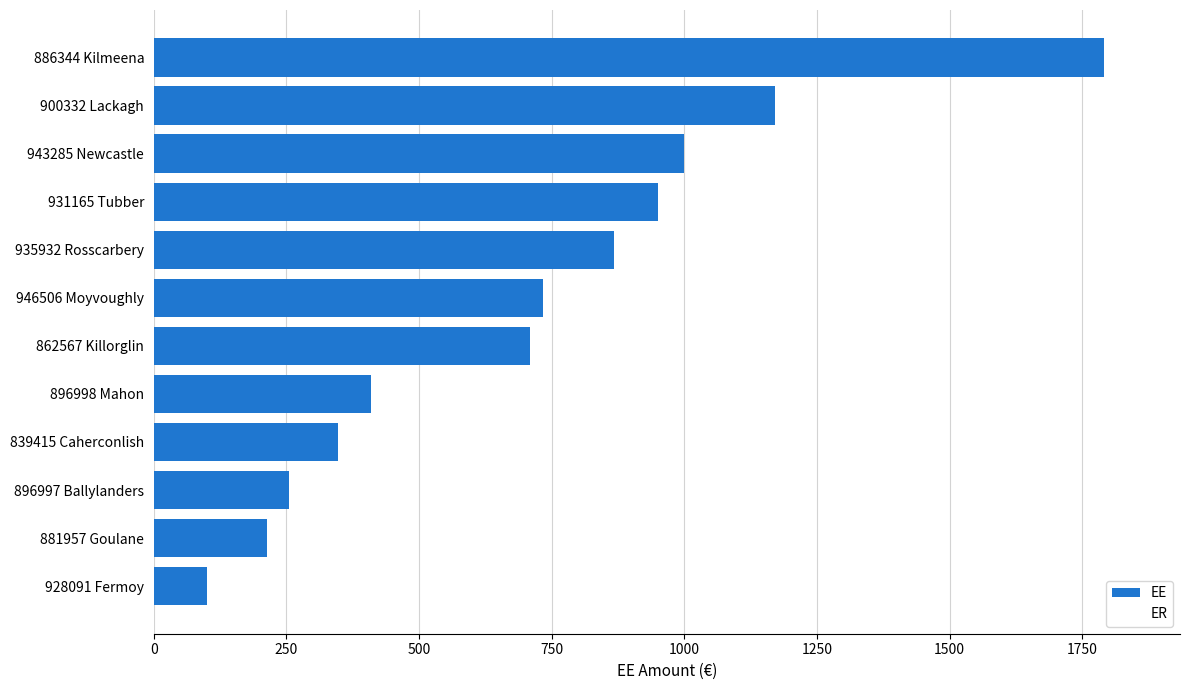

Which category has the highest value across all series?

886344 Kilmeena